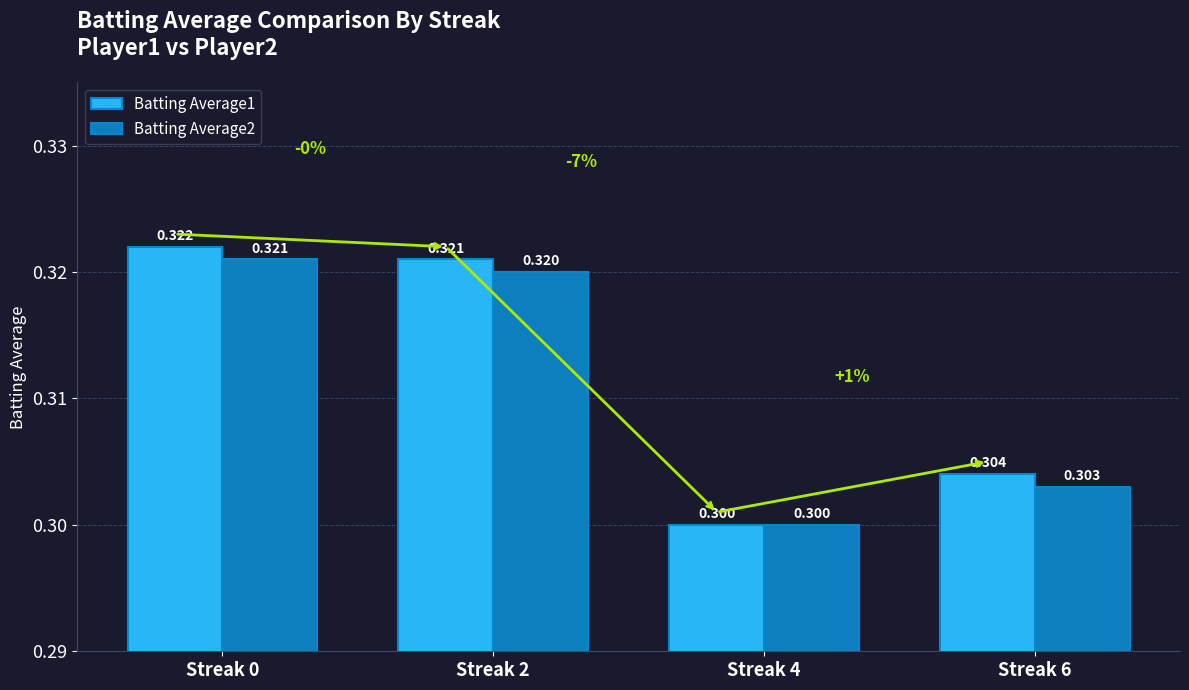

Which has a higher value, Streak 4 or Streak 0?

Streak 0